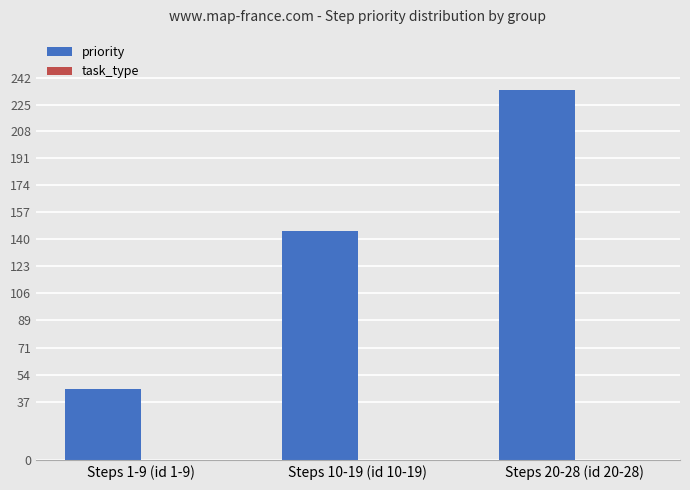

Are the bars grouped side by side (vs. stacked)?

No